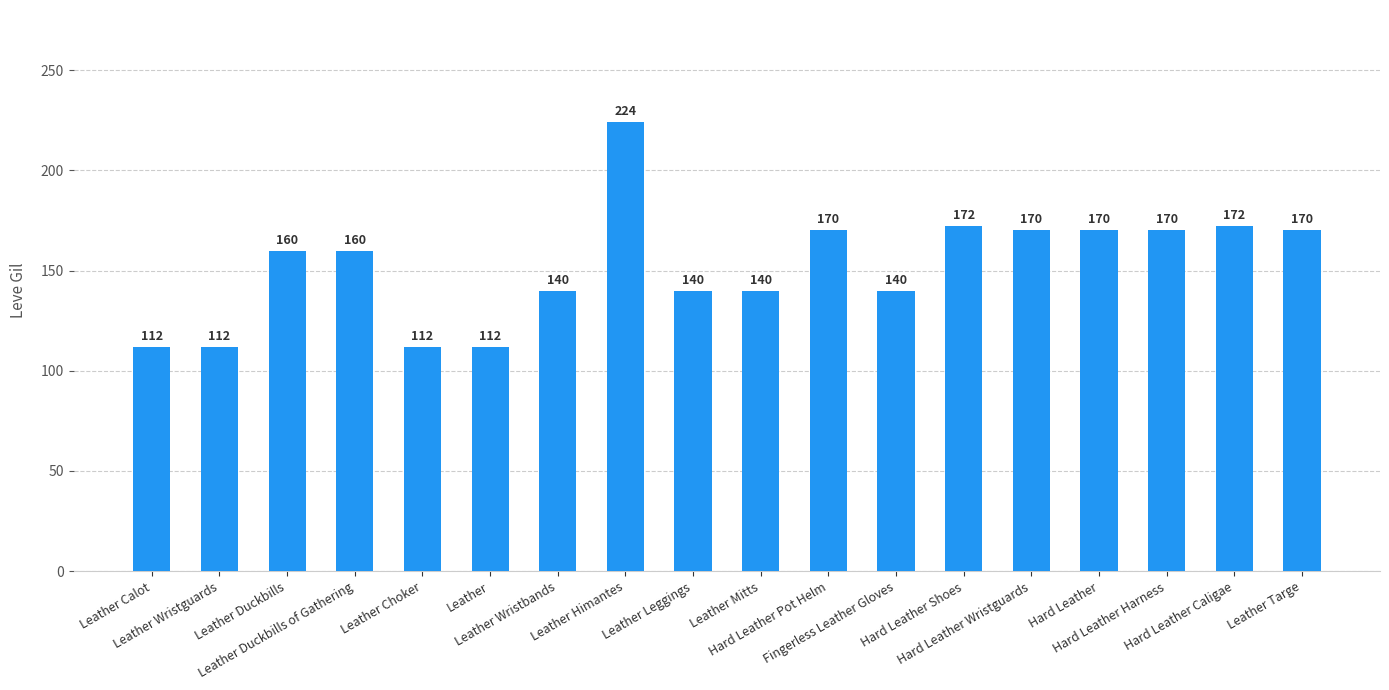

What is the value of the 3rd bar from the left?

160